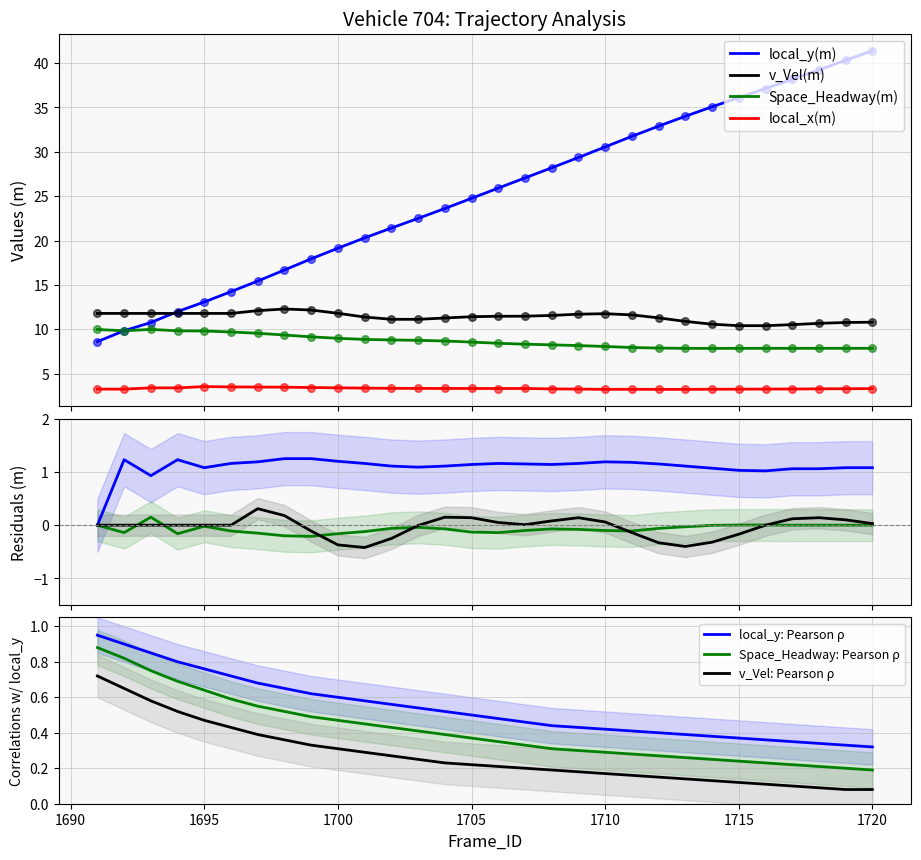

At which category is the sum across all series the highest?

1720